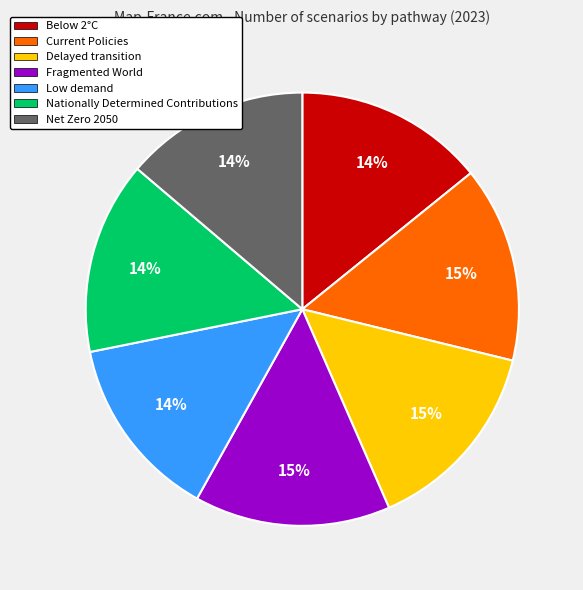

True or false: Below 2°C accounts for 14% of the total.

True